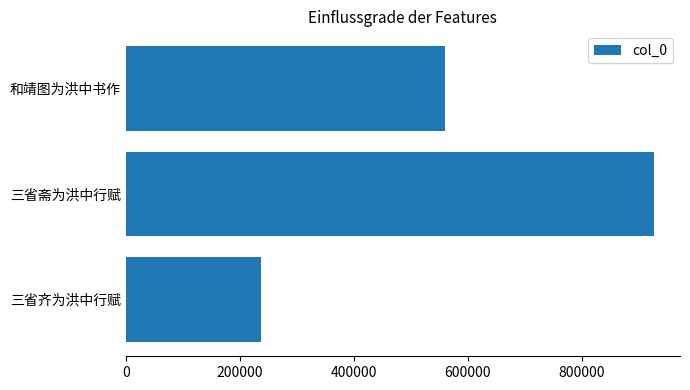

Which label corresponds to the largest value in the chart?

三省斋为洪中行赋